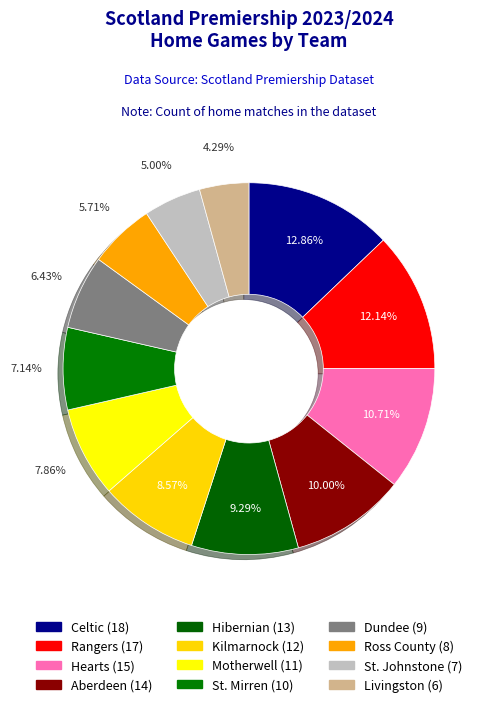

Rank the categories by value from lowest to highest.

Livingston, St. Johnstone, Ross County, Dundee, St. Mirren, Motherwell, Kilmarnock, Hibernian, Aberdeen, Hearts, Rangers, Celtic